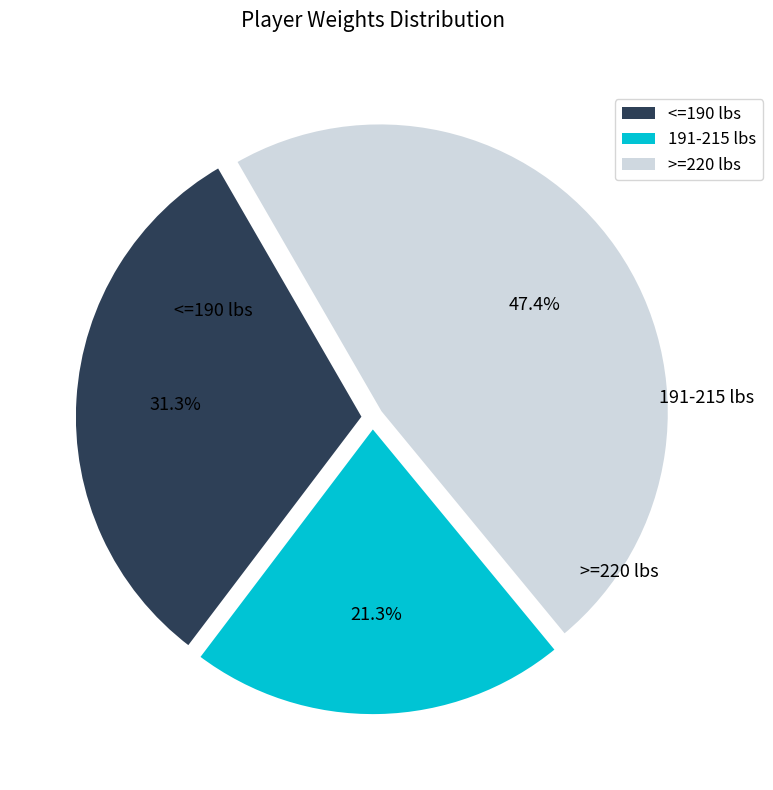

Is there any slice that represents more than half of the pie?

No